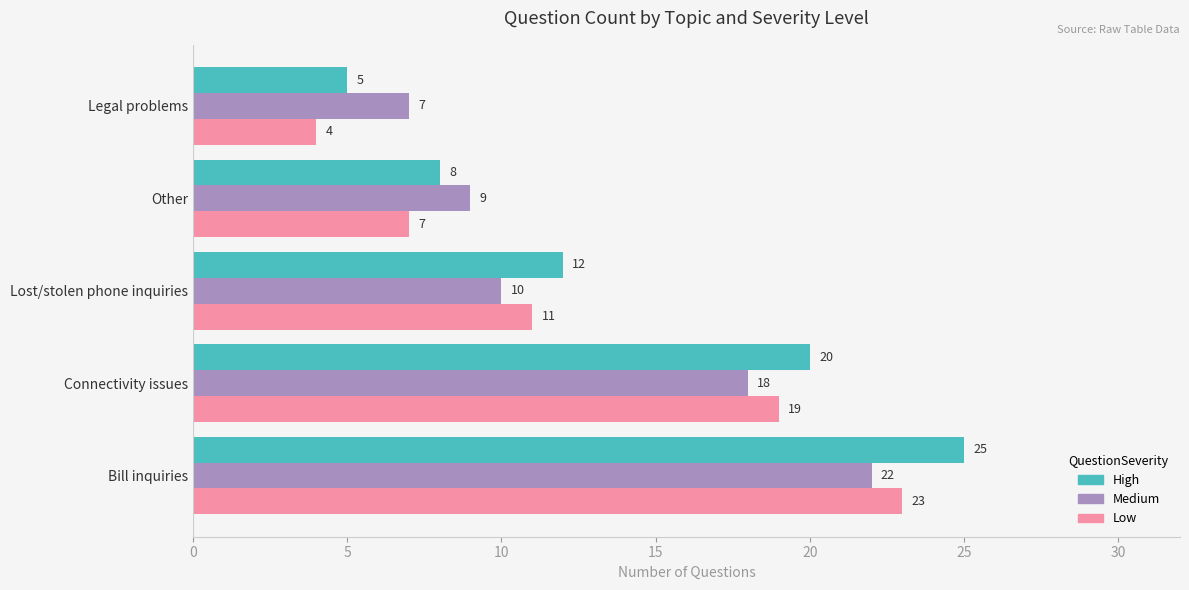

How many categories are shown in the chart?

5